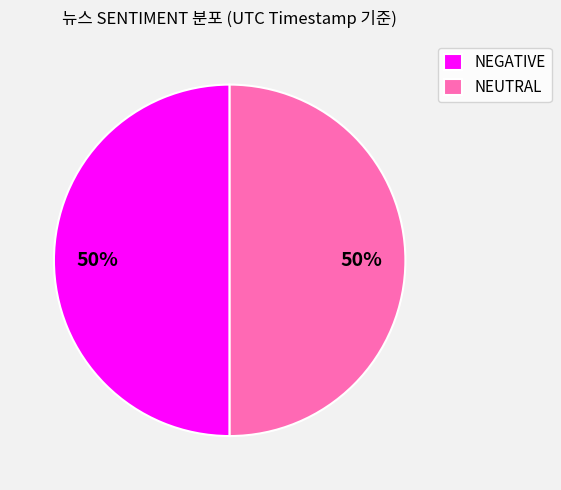

Is it true that NEUTRAL is 39% of the pie?

False